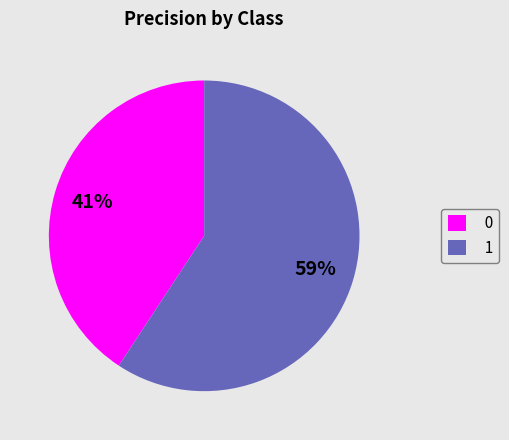

The 0 slice represents 41% of the pie. True or false?

True